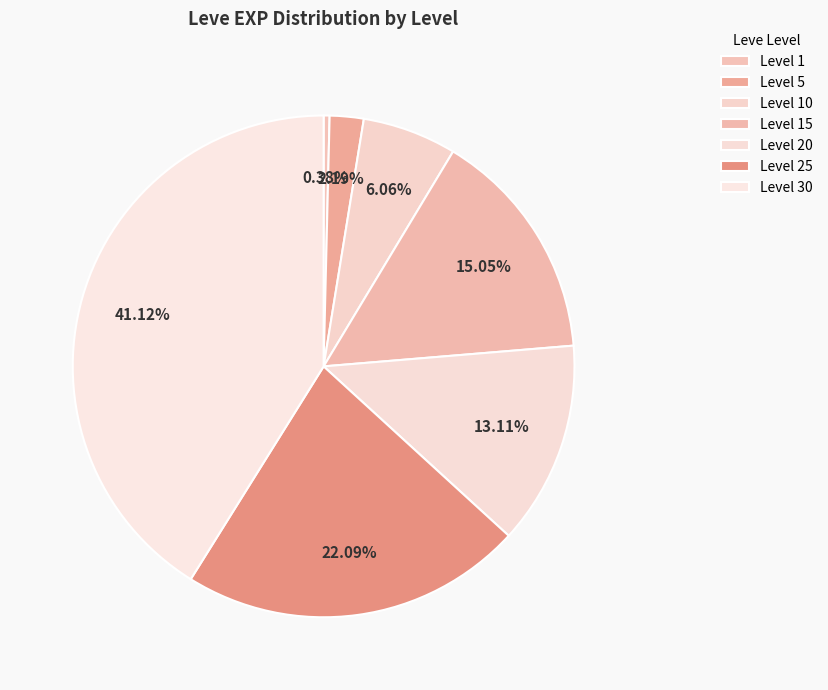

Count the number of slices in the pie.

7